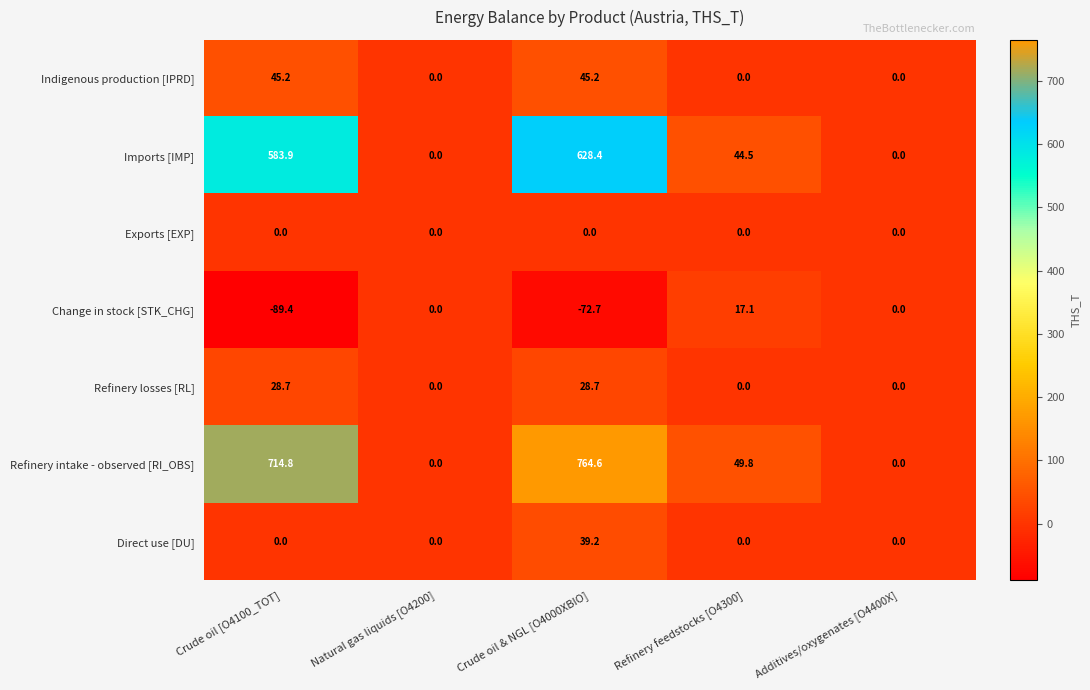

Rank the series by their maximum value, from lowest to highest.

Exports [EXP], Change in stock [STK_CHG], Refinery losses [RL], Direct use [DU], Indigenous production [IPRD], Imports [IMP], Refinery intake - observed [RI_OBS]